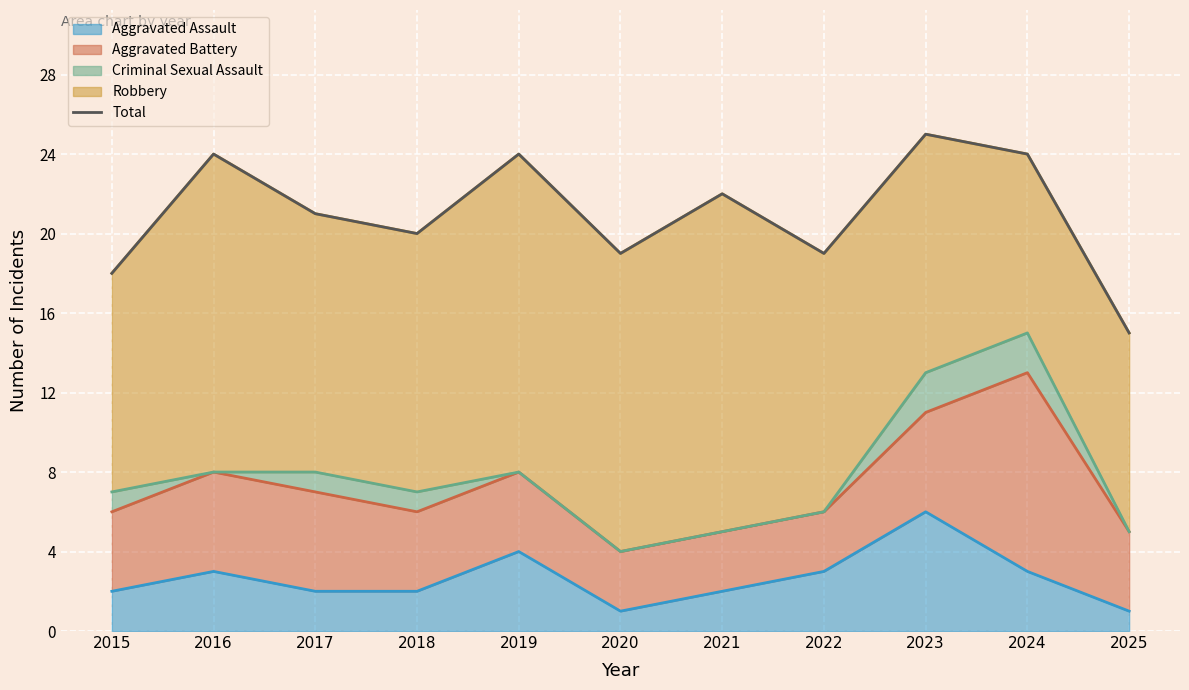

What is the value of the 4th point from the left?

20